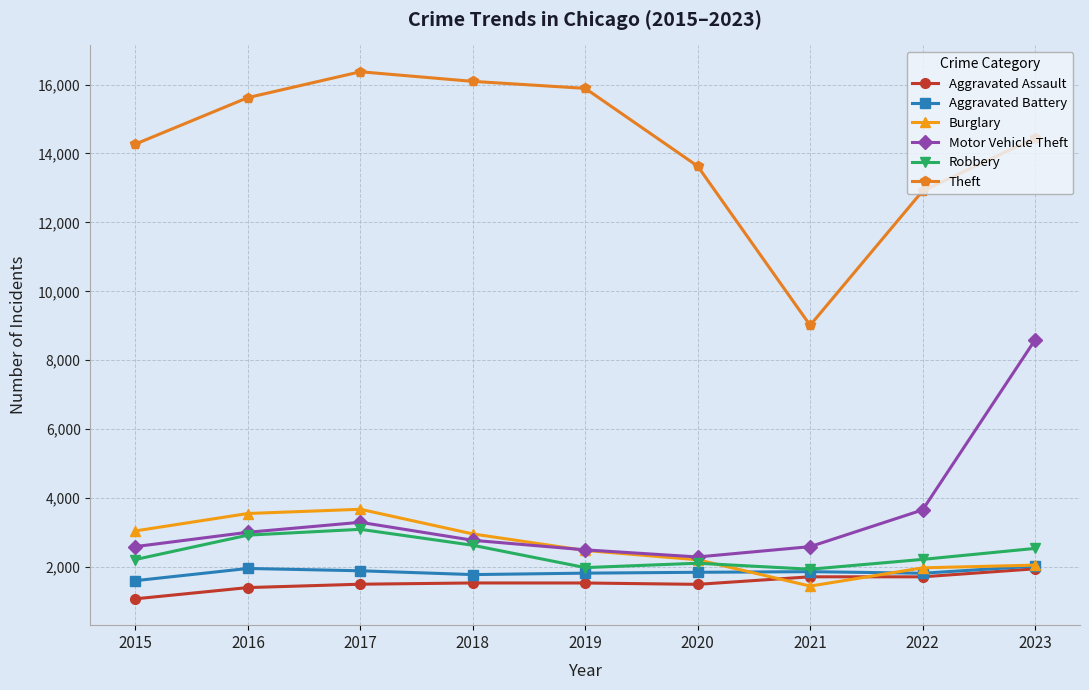

At how many categories does at least one series exceed 1822?

9